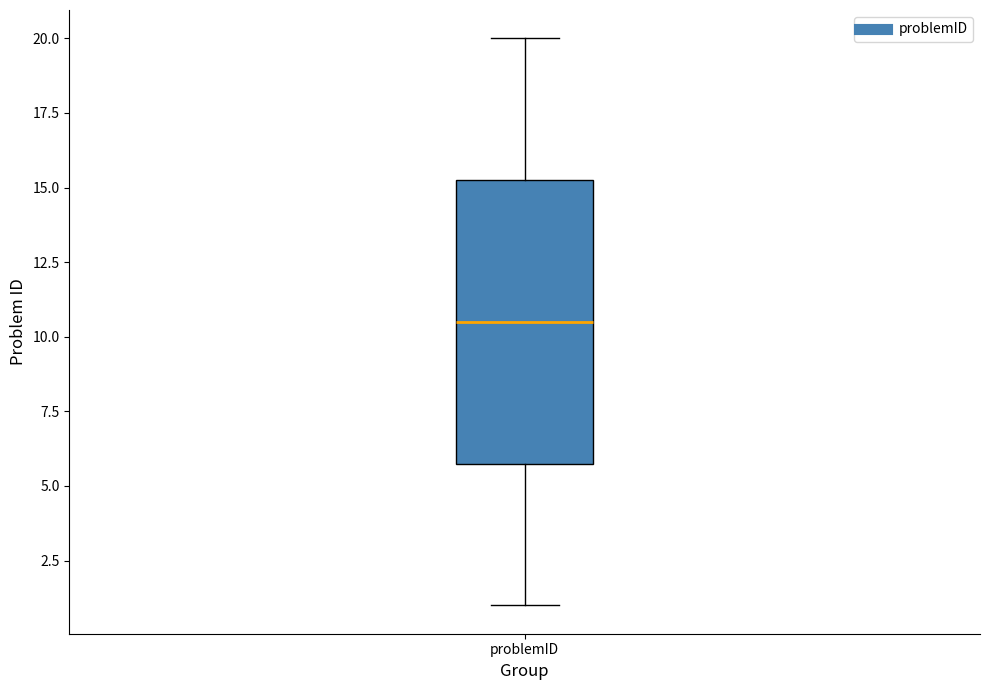

Transcribe this box plot: give where the median line is, the range the box spans, and where the two whiskers end, as read against the y-axis. The values are not printed on the chart, so give them approximately, as read against the axis.

median 10.5, box 6.0 to 15.5, whiskers 1.0 to 20.0